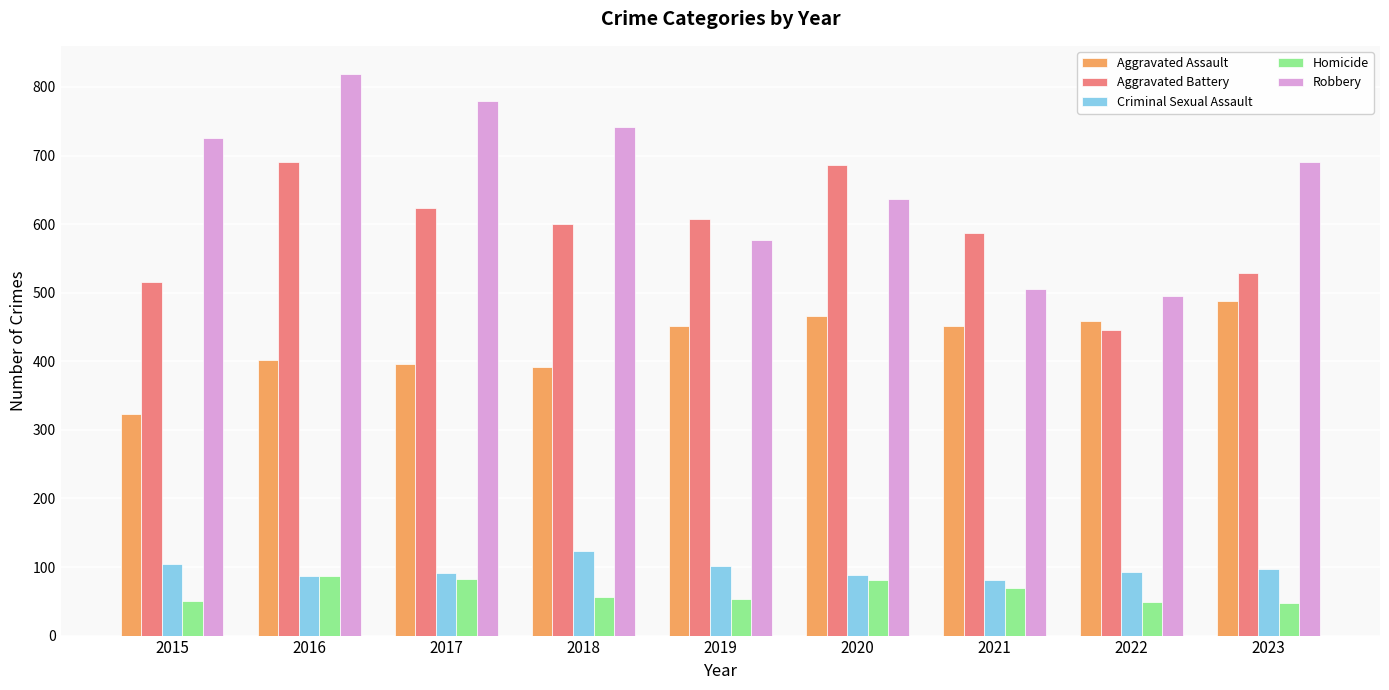

Is it true that Robbery equals 844 at 2021?

False